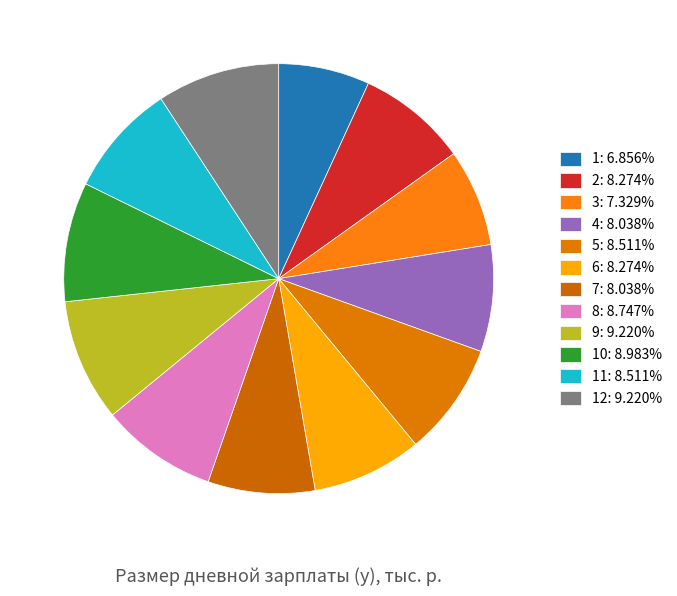

To the nearest percent, what is the difference between the largest and smallest slice percentages?

2%